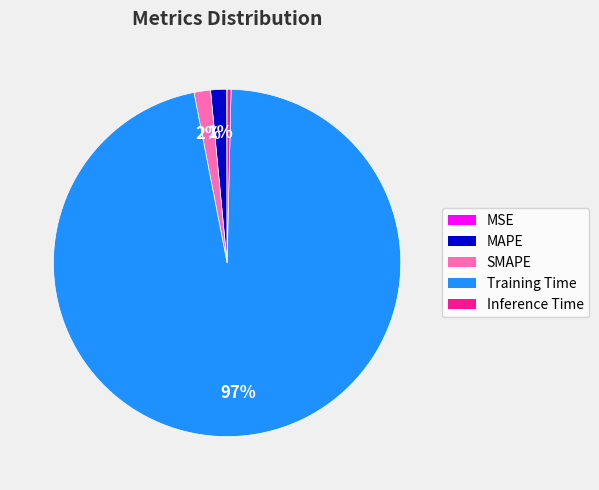

Which slice is the largest?

Training Time